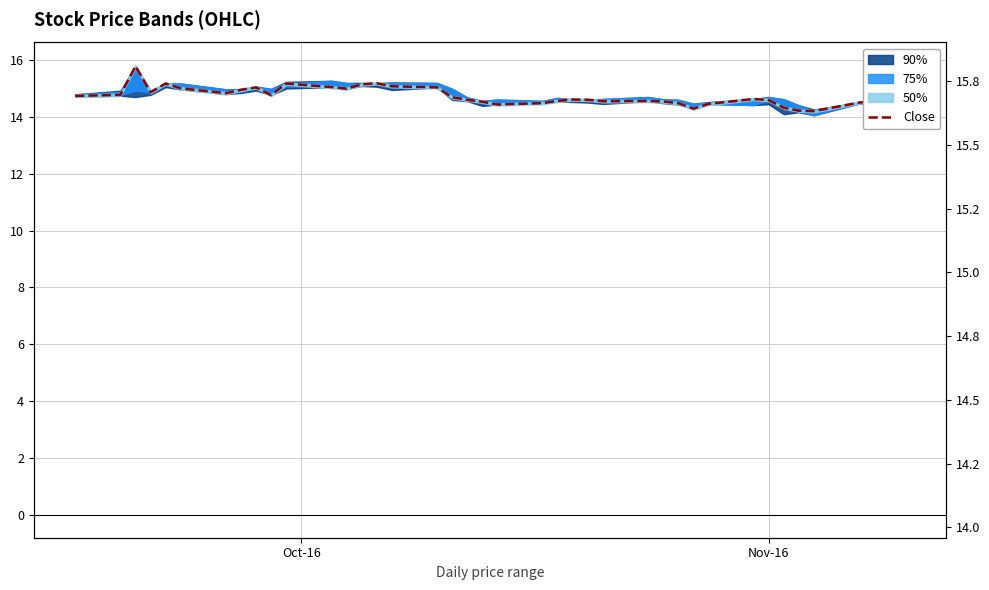

What is the maximum value shown in the chart?

15.8